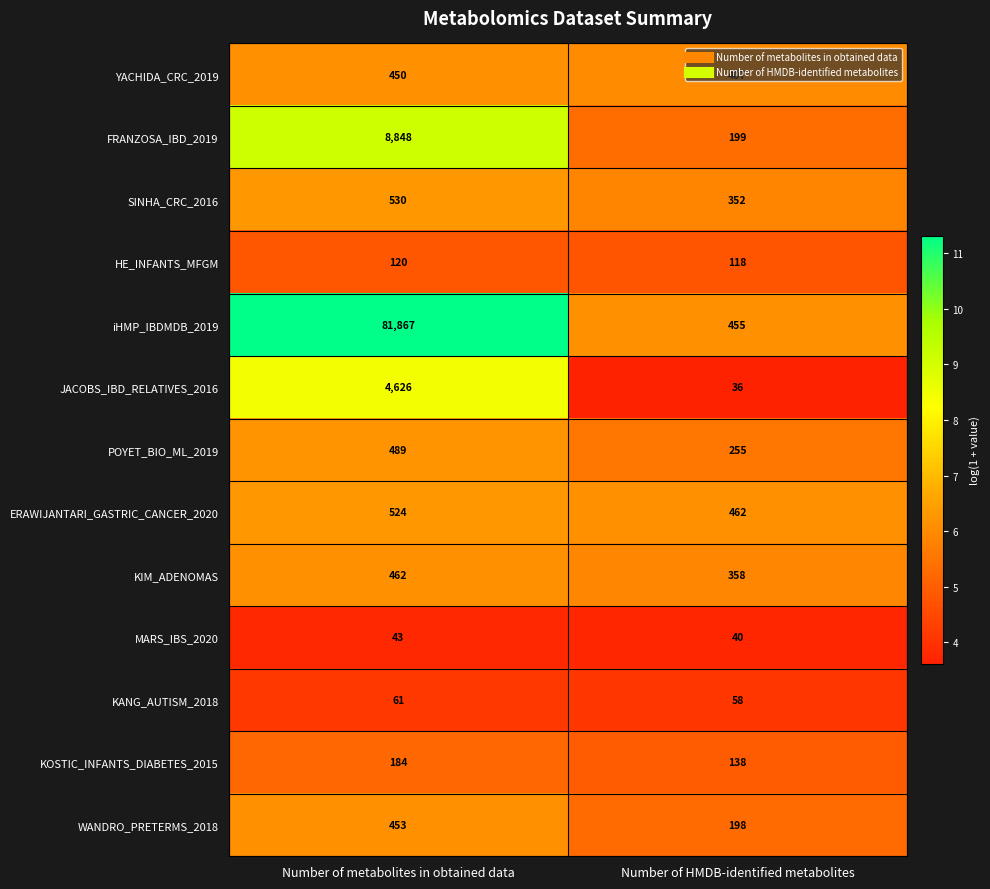

What is the smallest value displayed?

36